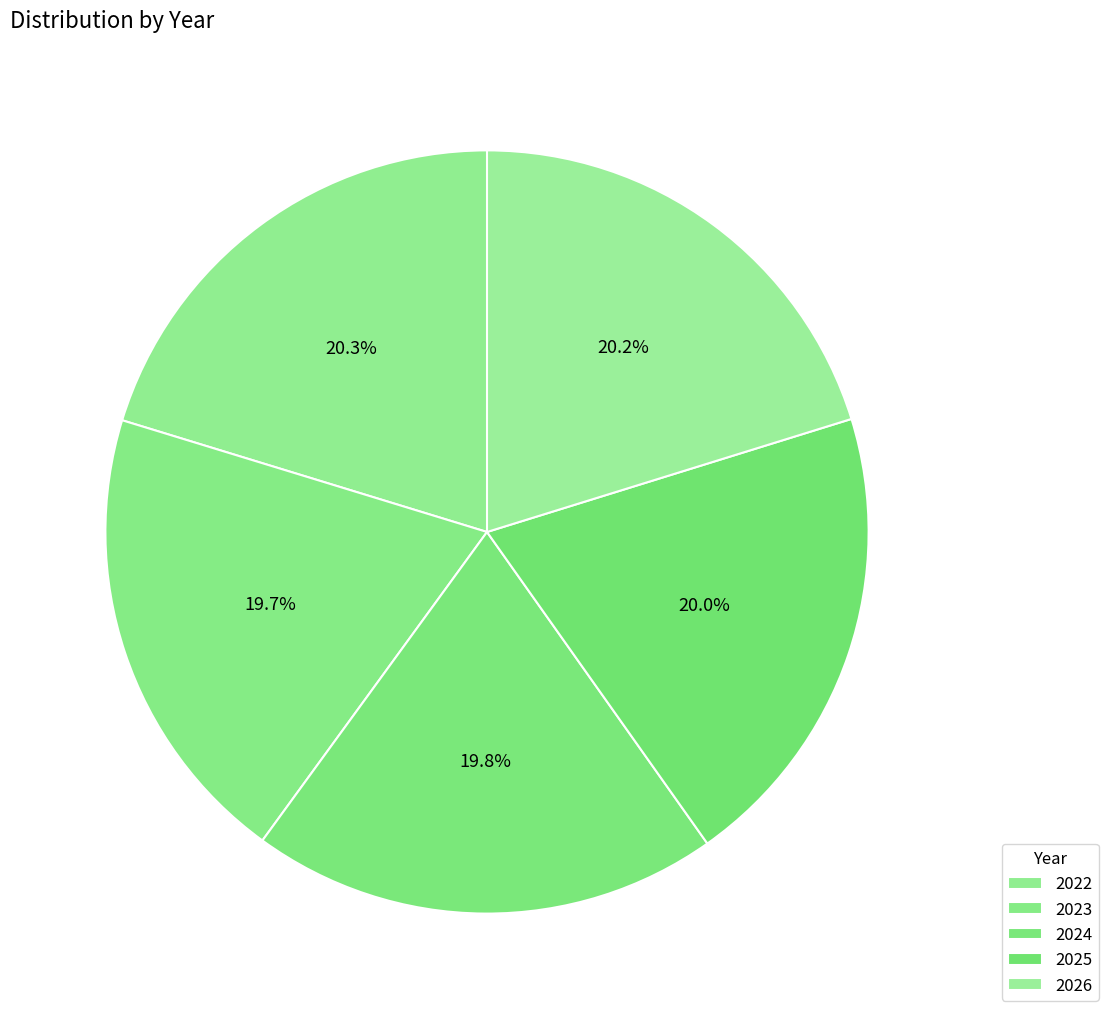

To the nearest percent, what is the difference between the largest and smallest slice percentages?

1%